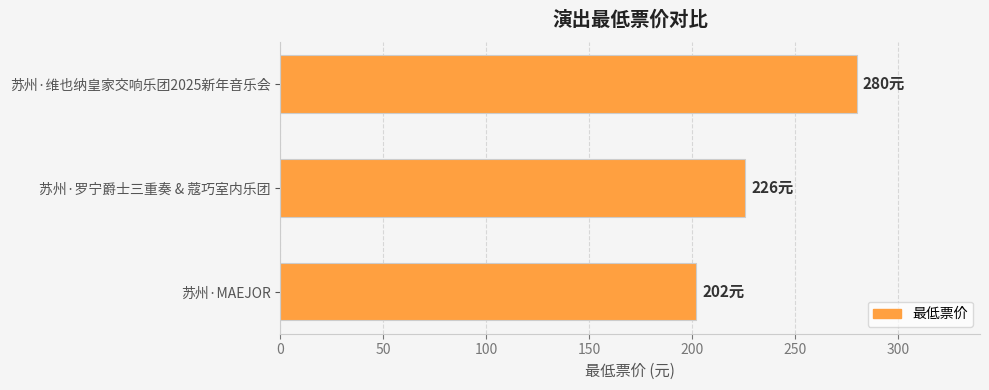

Read the value at 苏州·MAEJOR.

202